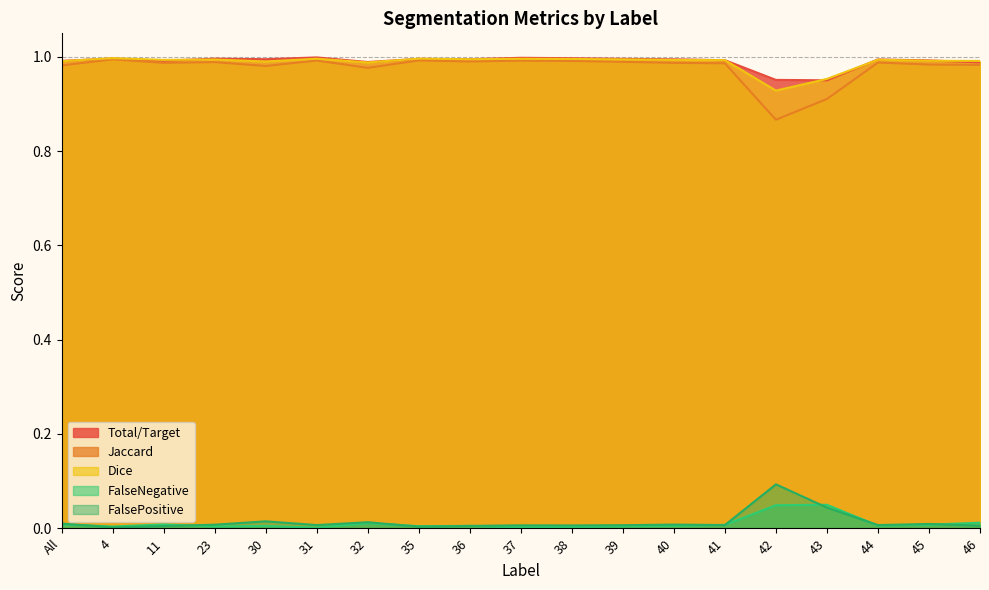

True or false: Total/Target and FalsePositive intersect in this chart.

False